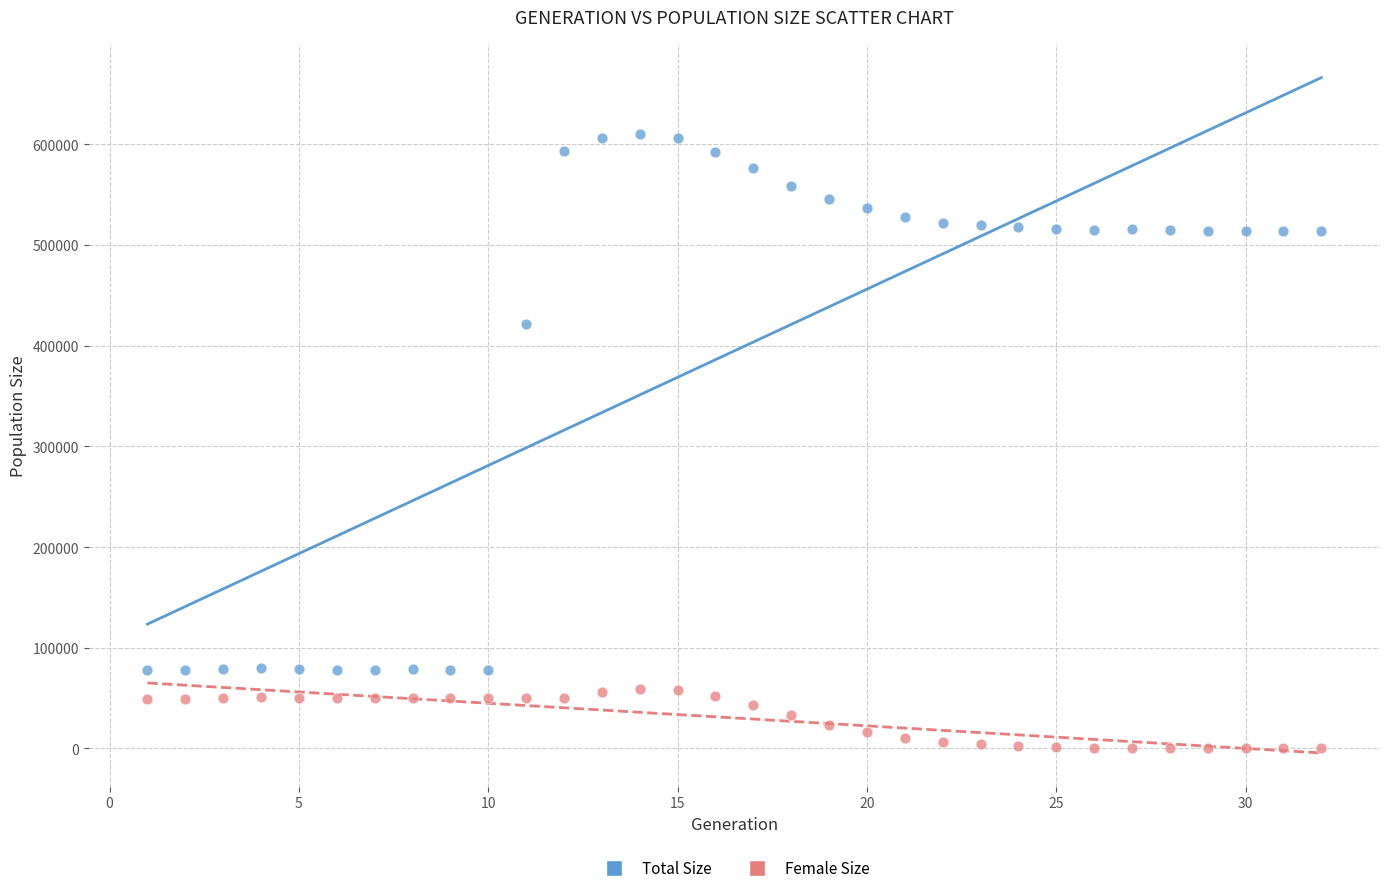

Which series reaches the maximum Y coordinate?

Total Size